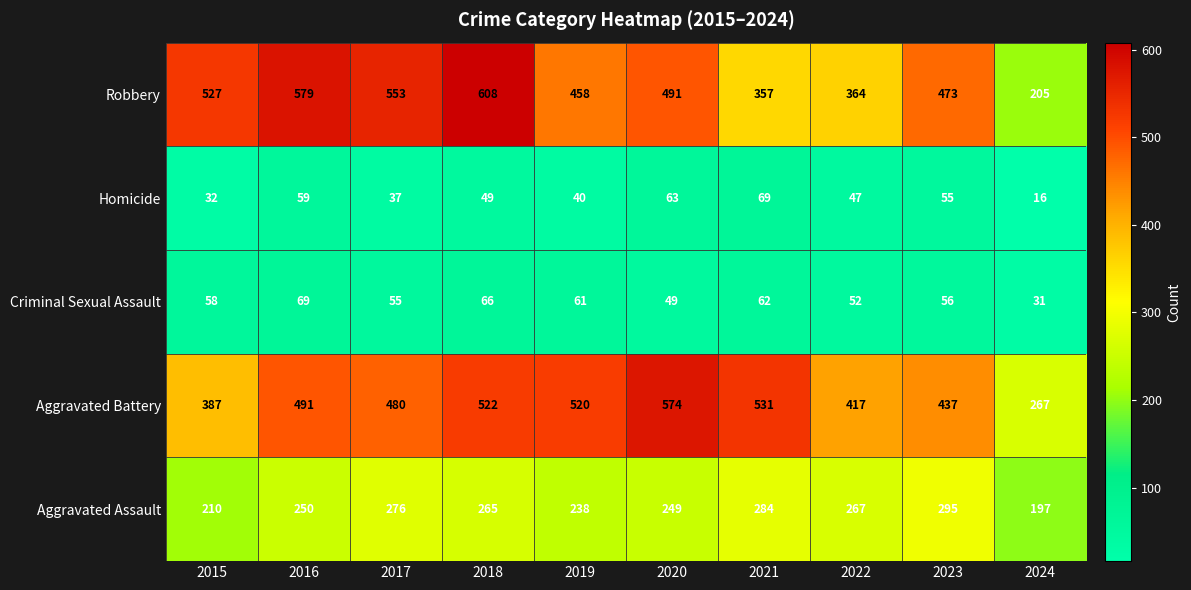

What is the minimum value for Aggravated Battery?

267